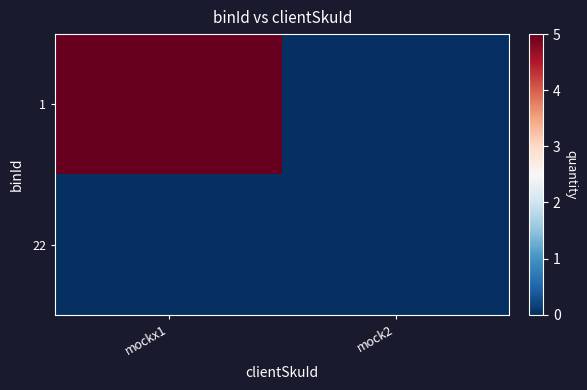

Reading right to left, extract all data points from this chart.

1: mock2=0	mockx1=5
22: mock2=0	mockx1=0